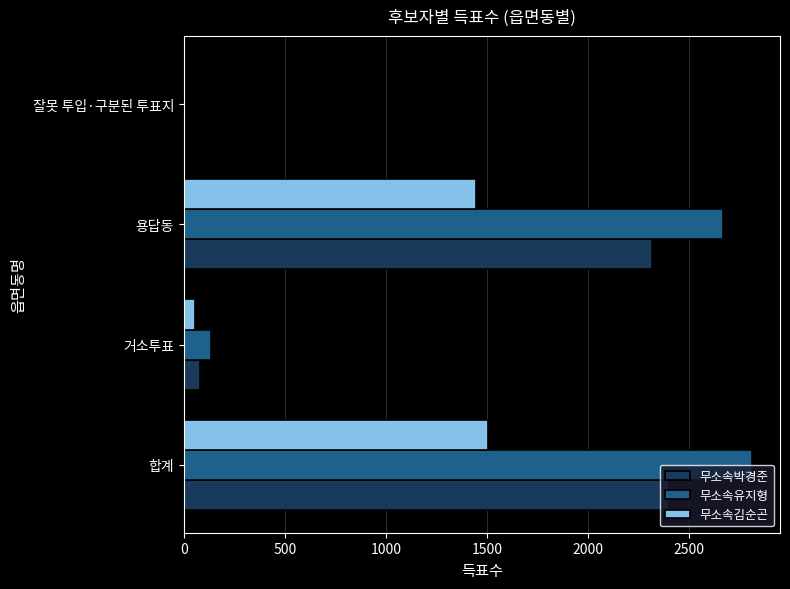

At which label is 무소속김순곤 closest to 753?

용답동